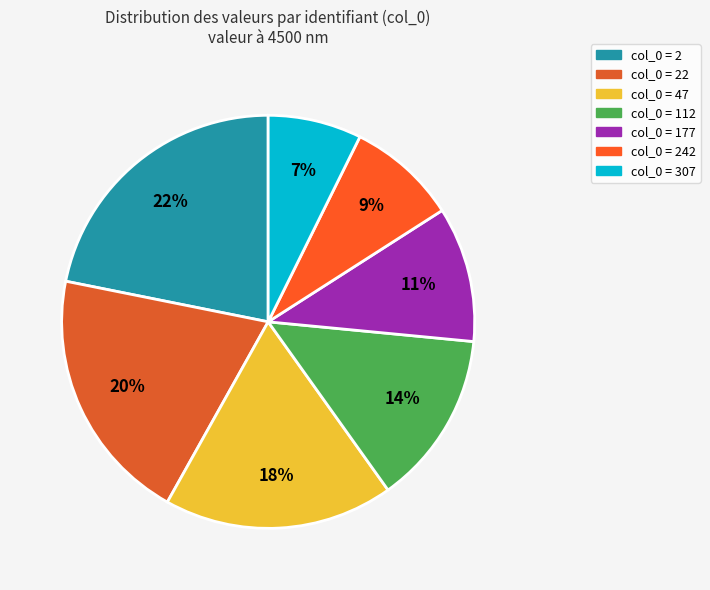

How many slices are in this pie chart?

7